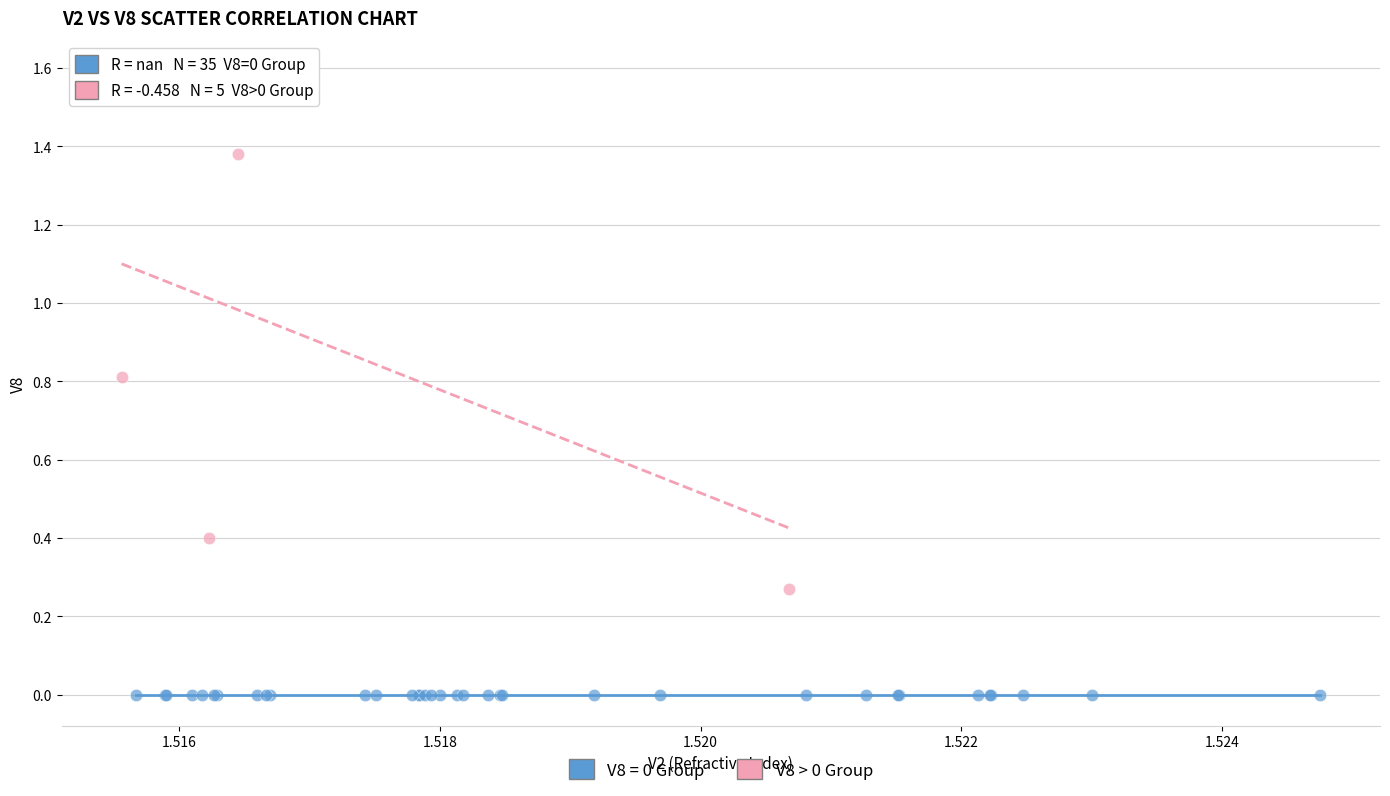

Which series contains the highest Y value?

V8 > 0 Group